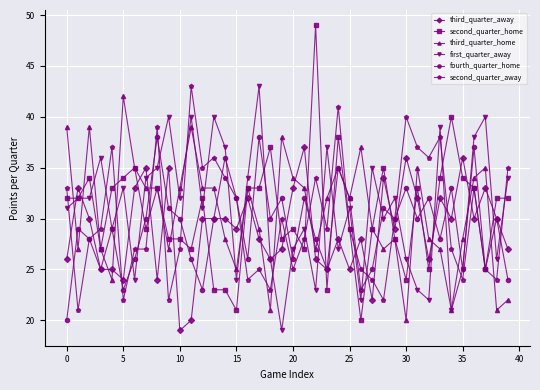

How many lines are shown in the chart?

6